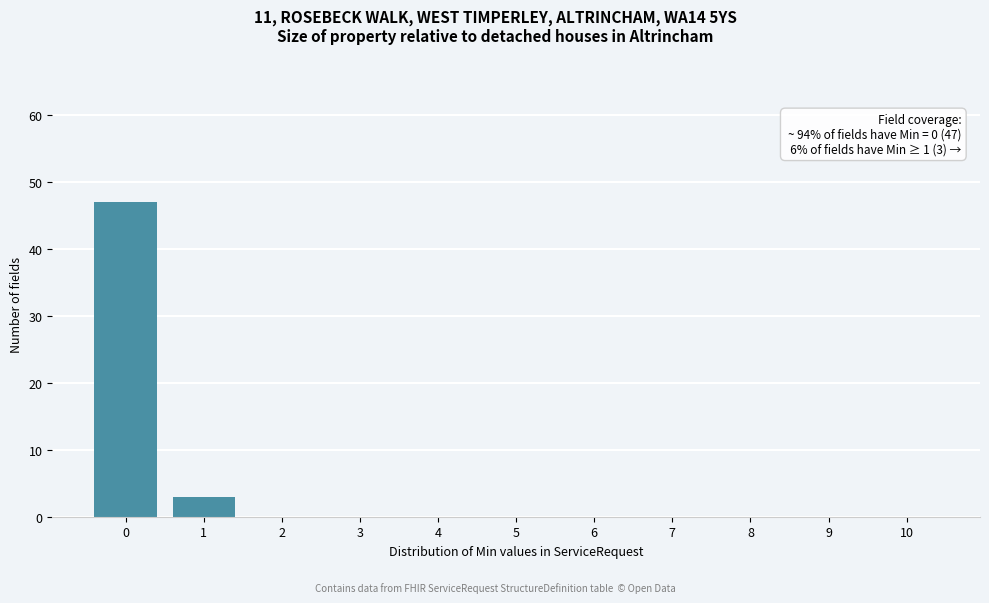

Reading left to right, list all the values displayed in this chart.

0=47	1=3	2=0	3=0	4=0	5=0	6=0	7=0	8=0	9=0	10=0